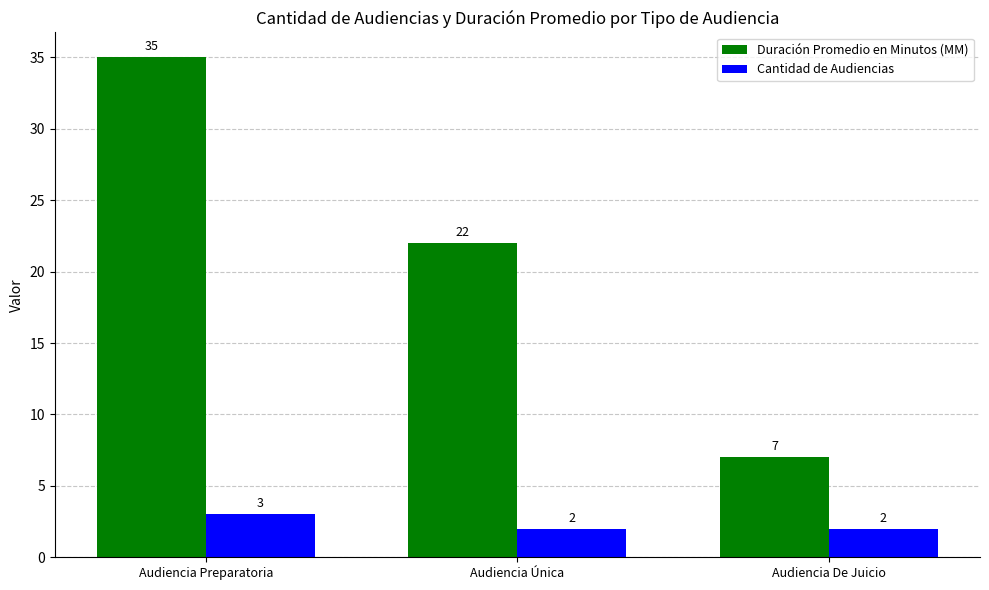

Is the value of Cantidad de Audiencias at Audiencia De Juicio greater than the value of Duración Promedio en Minutos (MM) at Audiencia De Juicio?

No